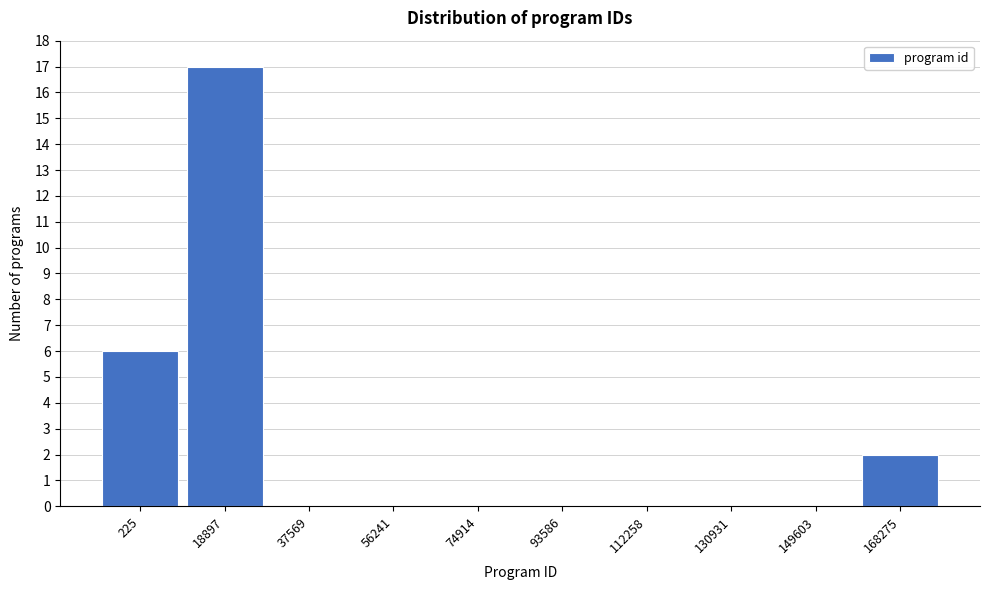

Reading left to right, list all the values displayed in this chart.

225=6	18897=17	37569=0	56241=0	74914=0	93586=0	112258=0	130931=0	149603=0	168275=2